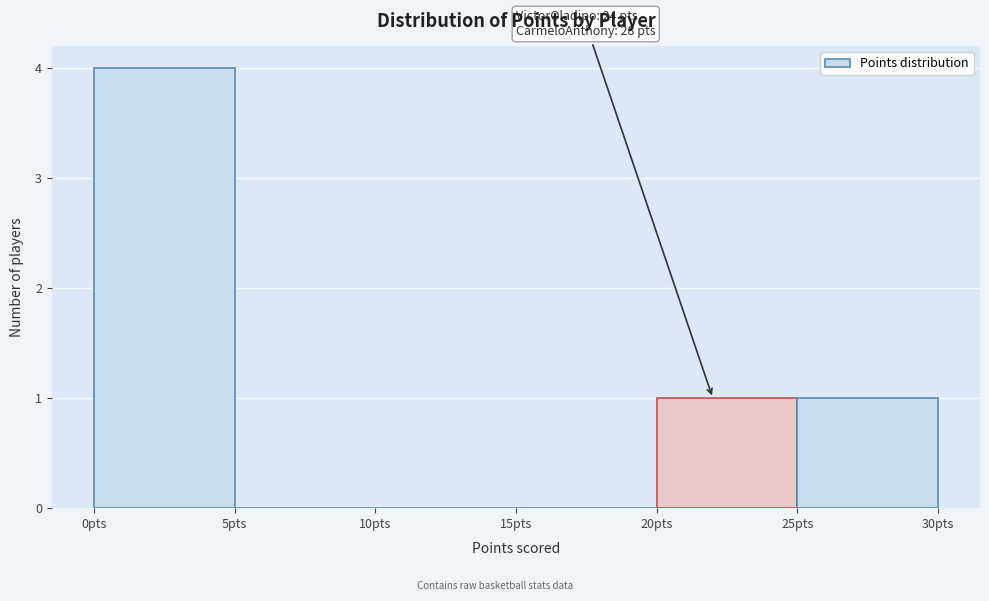

Which range on the x-axis has the tallest bar?

0 to 5